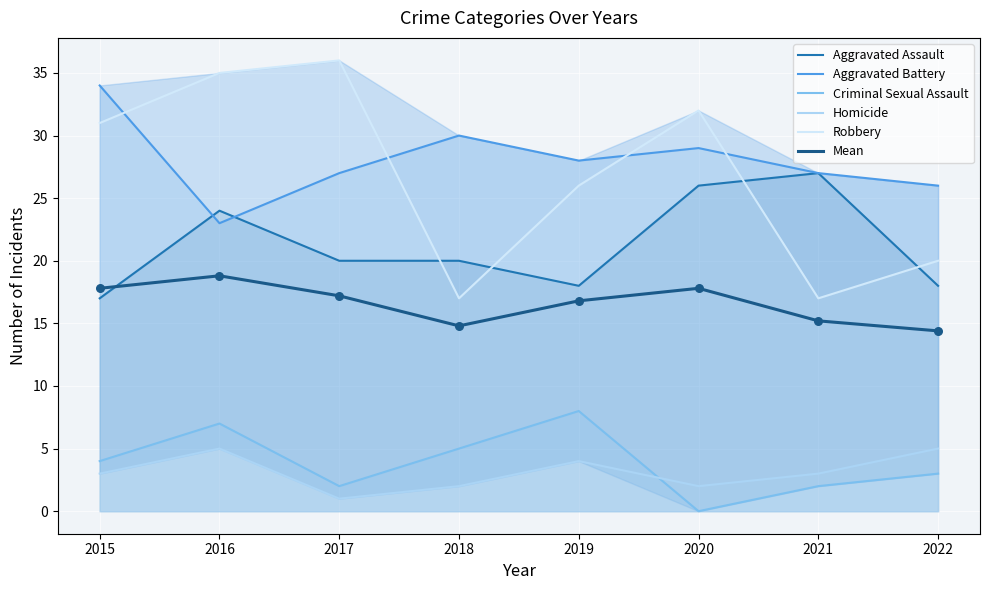

Which series contains the lowest Y value?

Criminal Sexual Assault